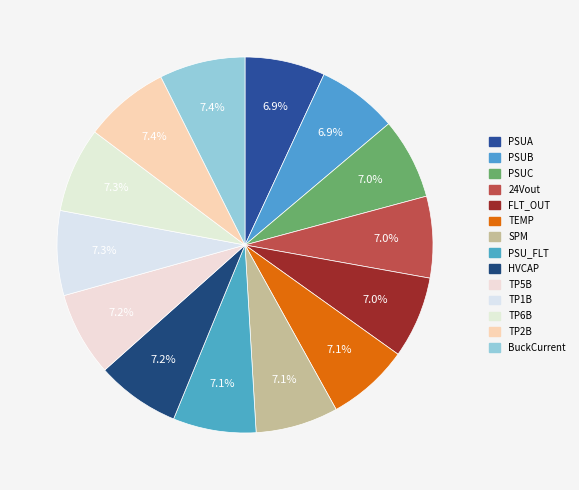

How many slices are in this pie chart?

14